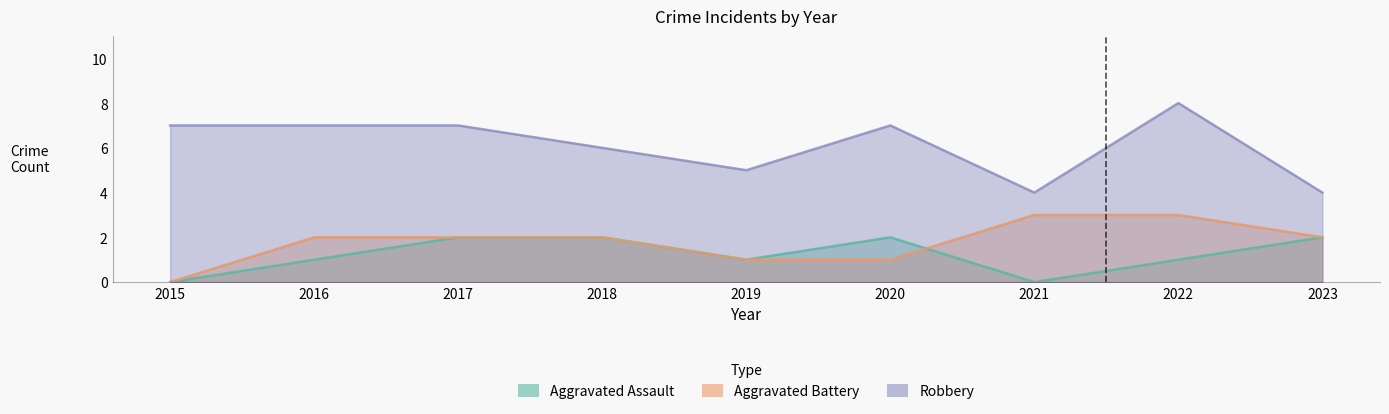

Where does the Robbery series first go above 7?

2022